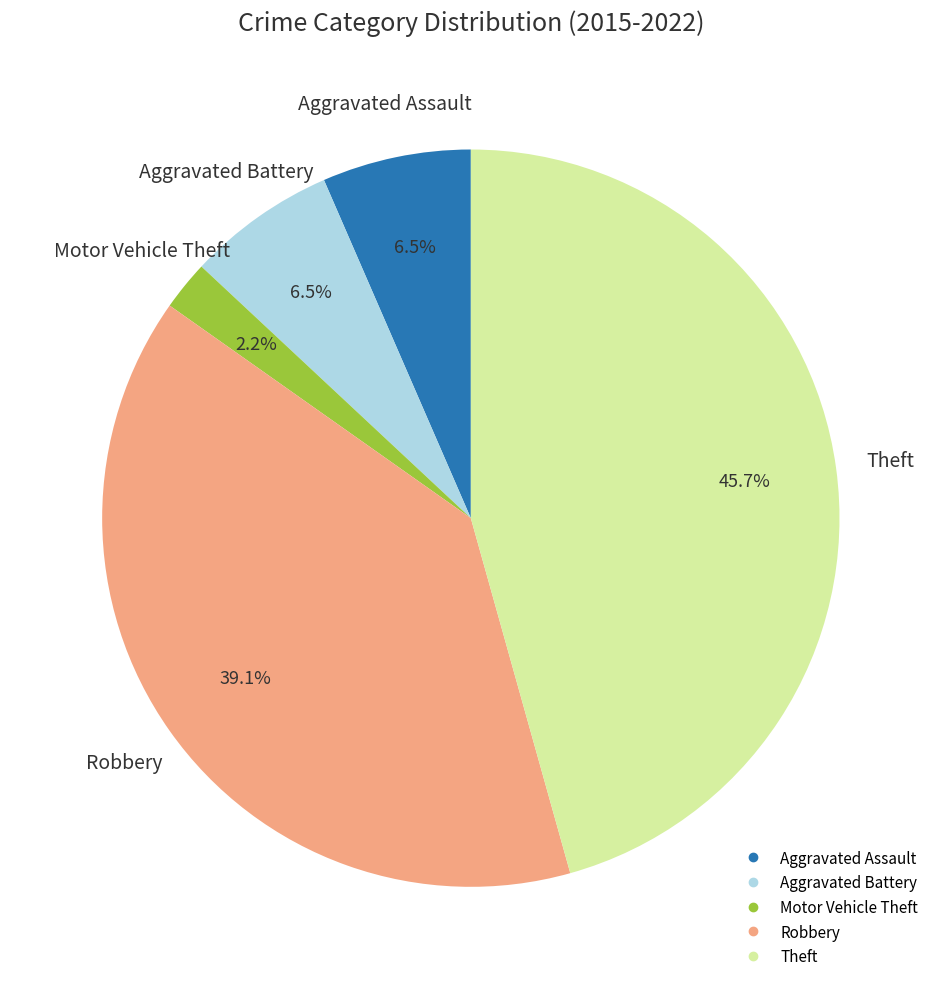

What percentage is the Theft slice, to the nearest percent?

46%